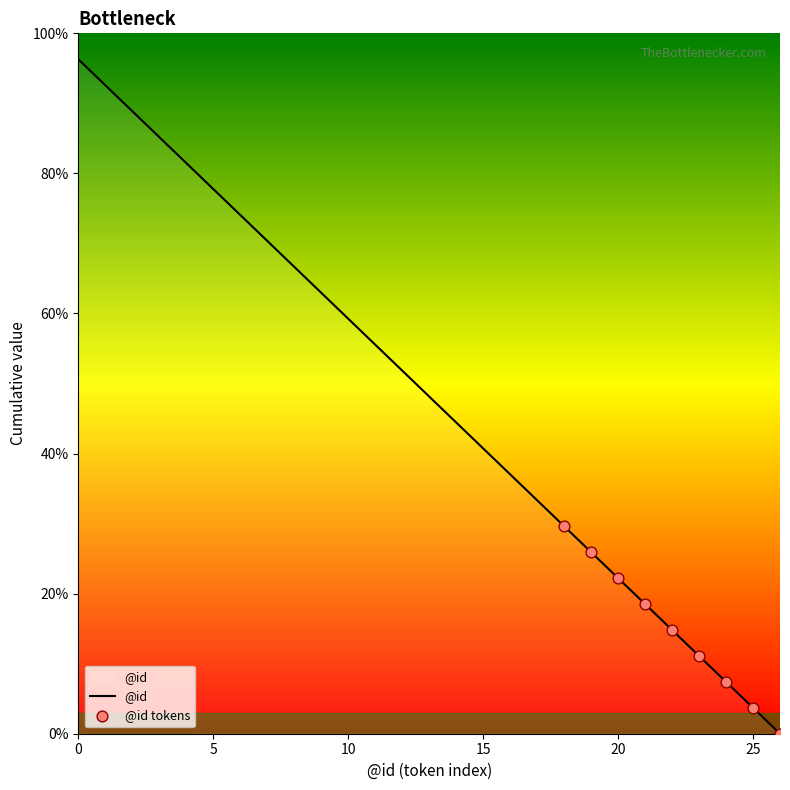

What is the difference between the maximum and minimum values?

96.3